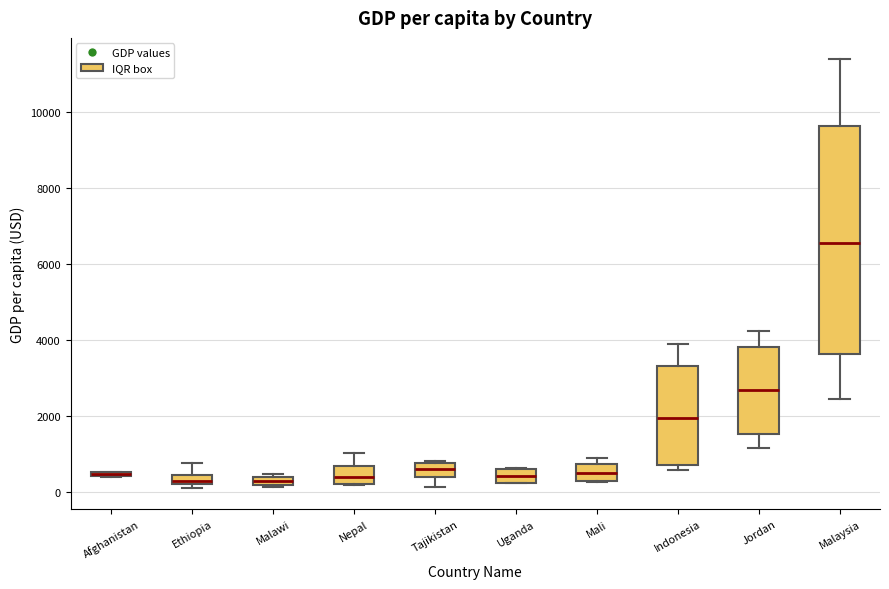

Comparing the boxes themselves (not the whiskers), which one is the tallest?

Malaysia